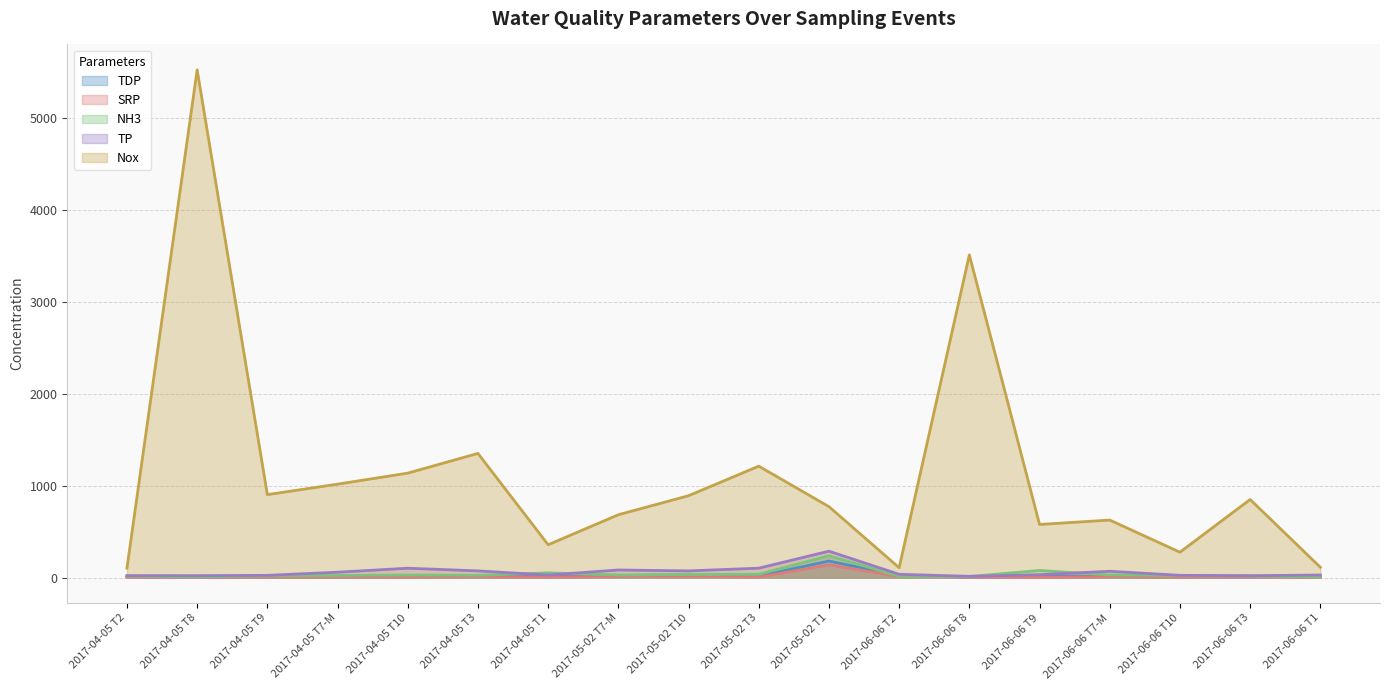

Which series has the largest total across all categories?

Nox